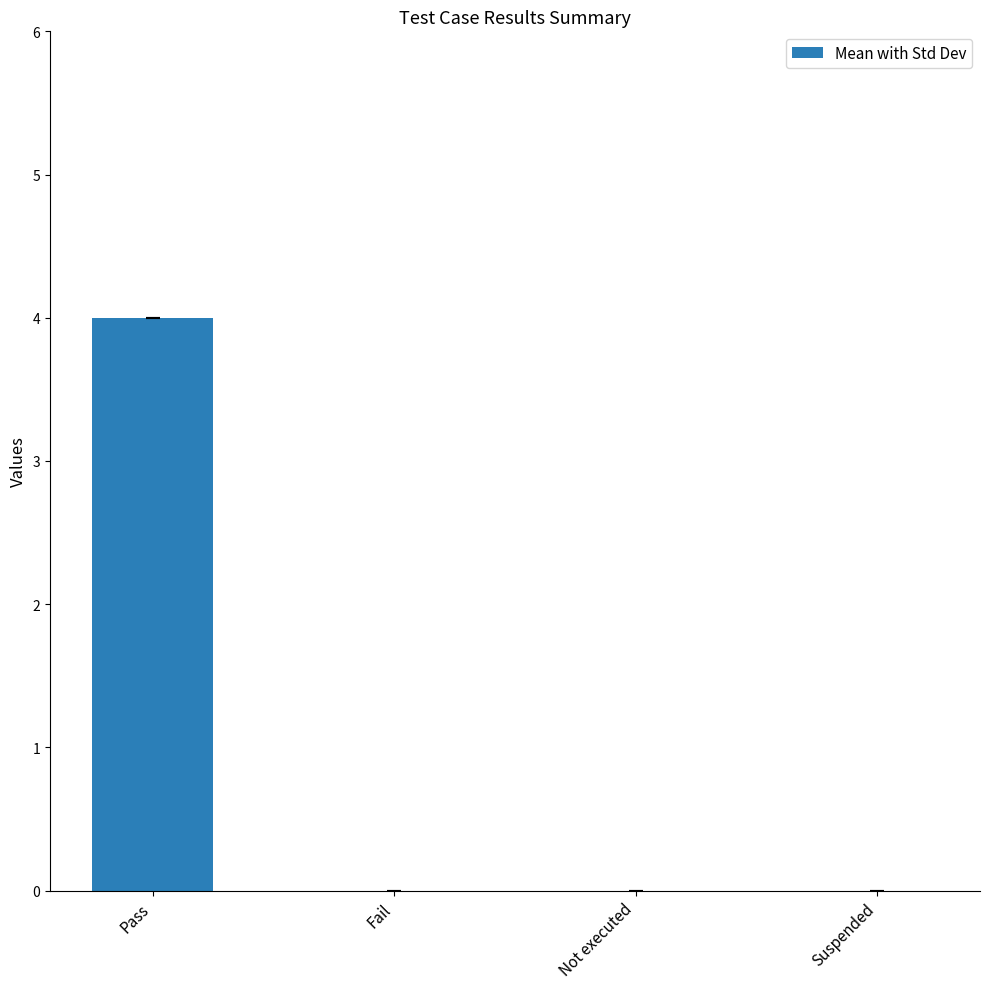

The value at Fail is 0. True or false?

True